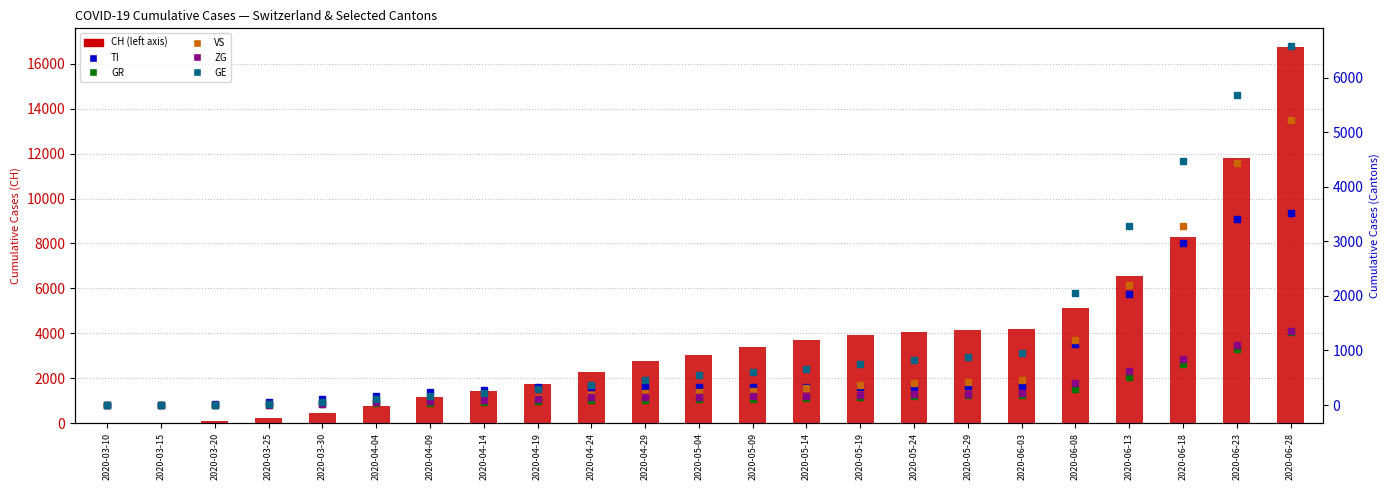

What is the minimum value for TI?

1